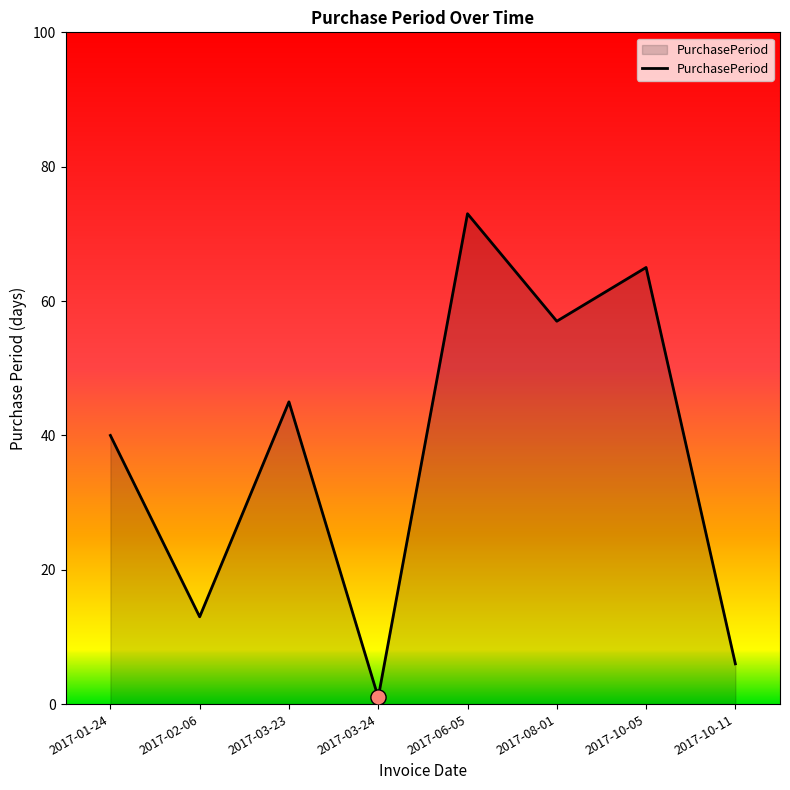

What is the ratio of the value at 2017-06-05 to the value at 2017-10-05?

1.1